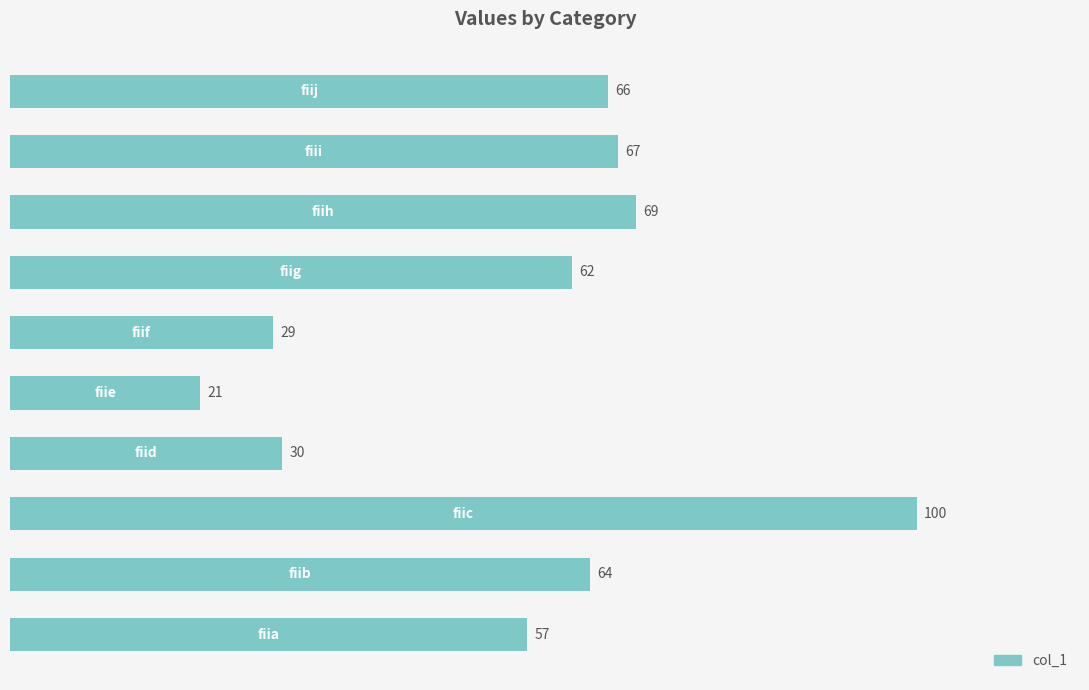

Reading bottom to top, what are all the values shown in this chart?

57	64	100	30	21	29	62	69	67	66